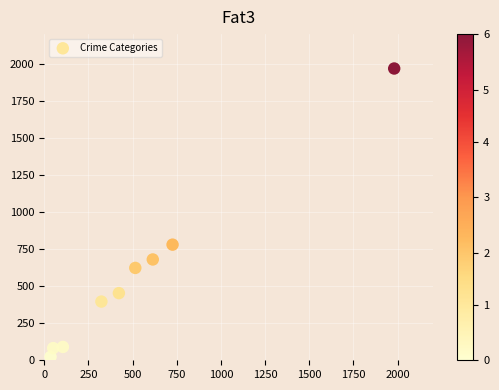

What is the average Y value?

566